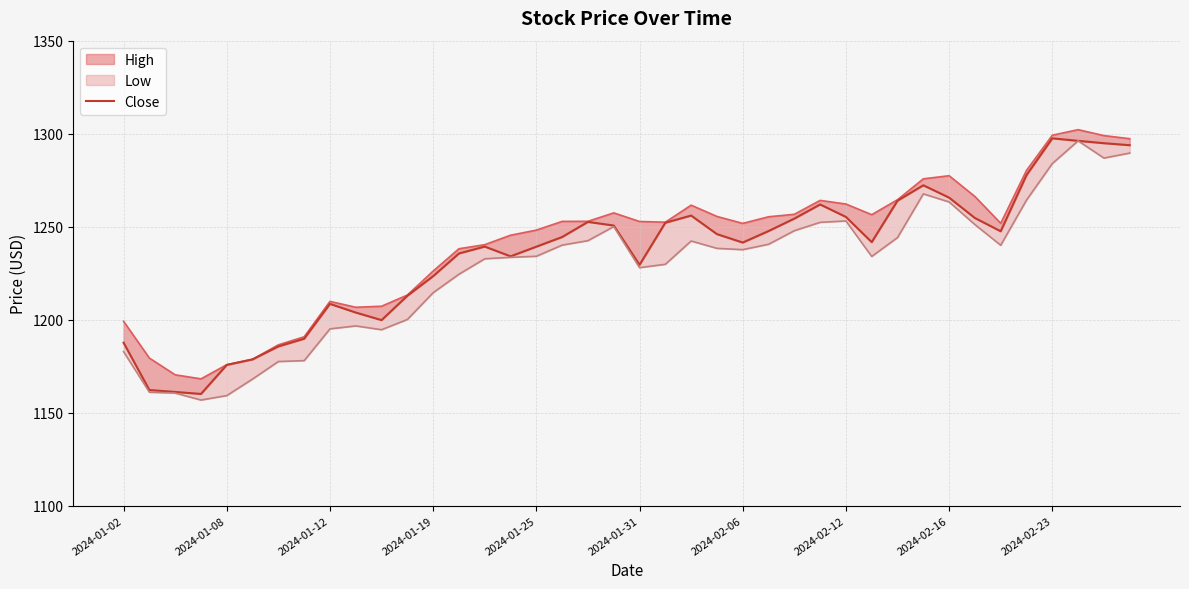

What is the value of the 7th point from the left?

1185.6